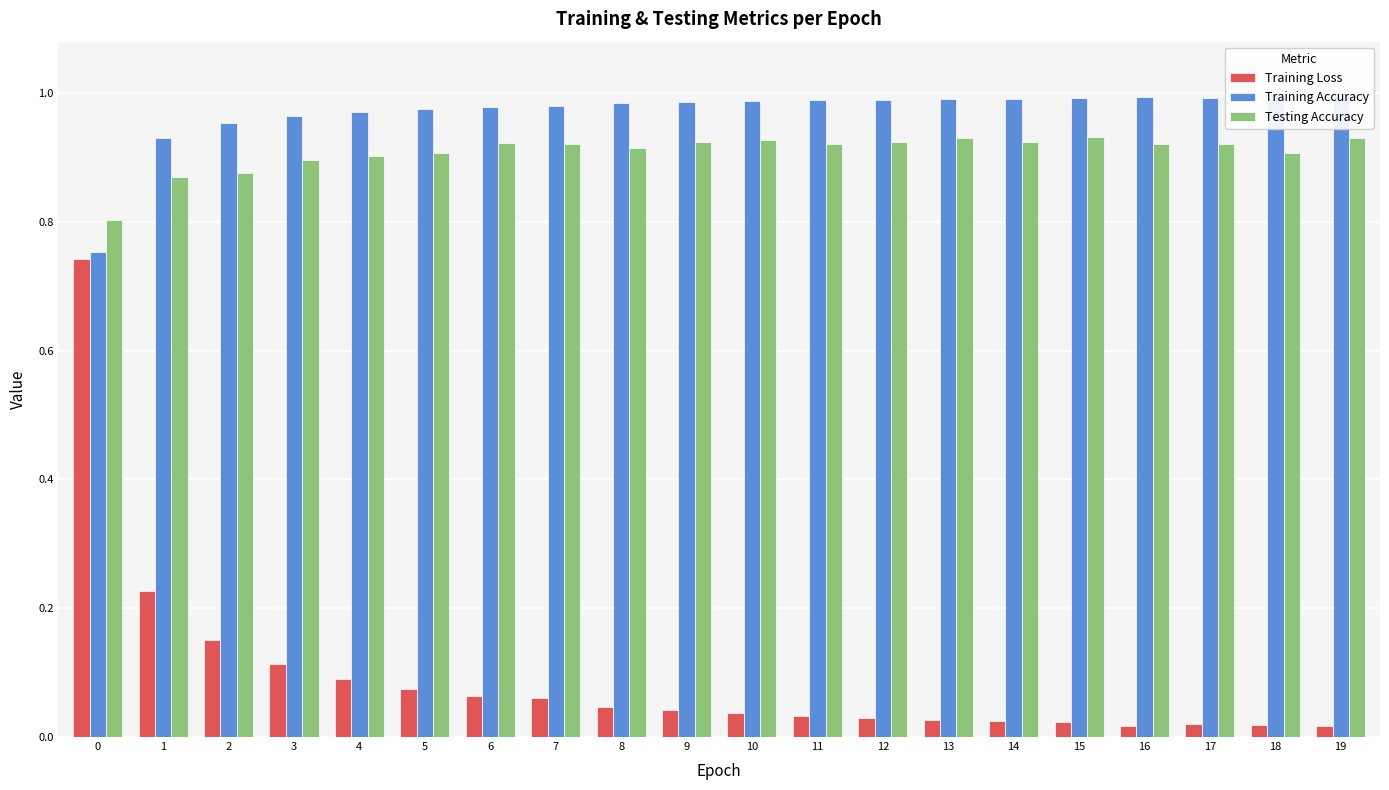

At which label does Training Accuracy reach its peak?

19